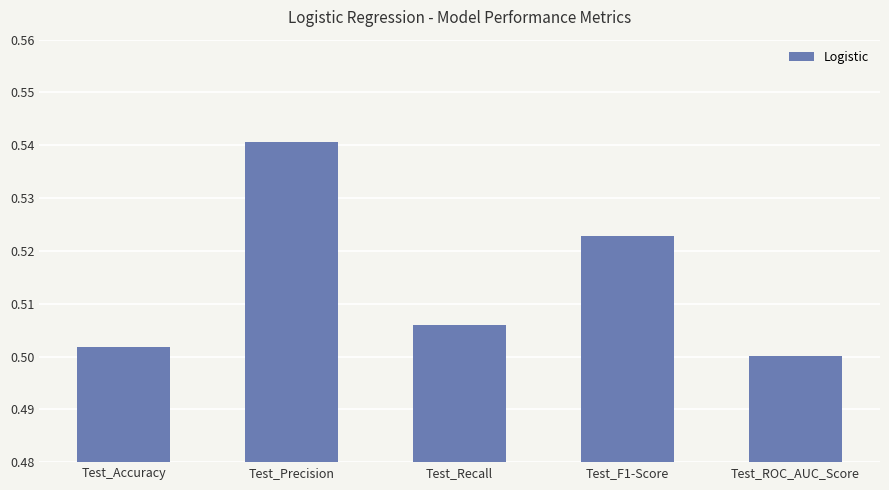

Does the chart contain any negative values?

No